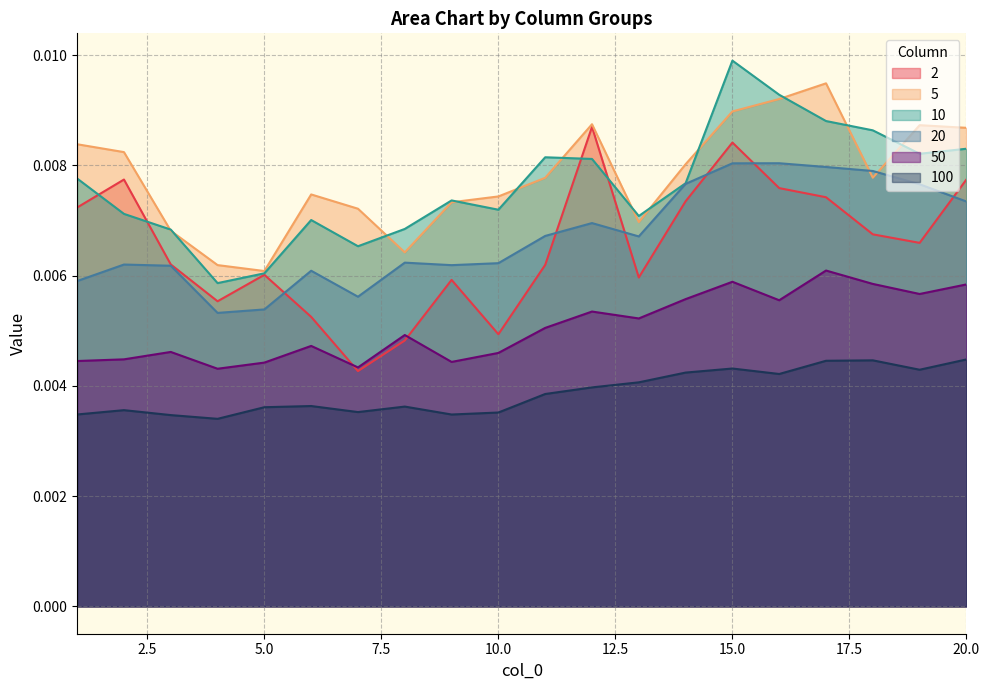

True or false: 100 has a value of 0.0 at 4.

True